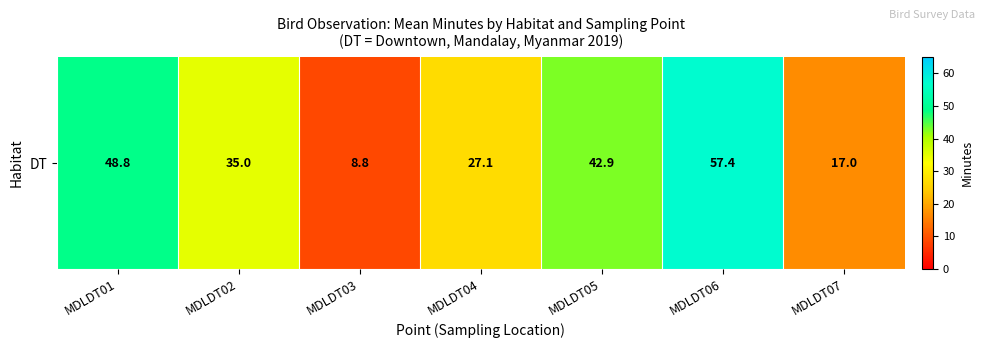

What is the difference between the values at MDLDT01 and MDLDT04?

21.7